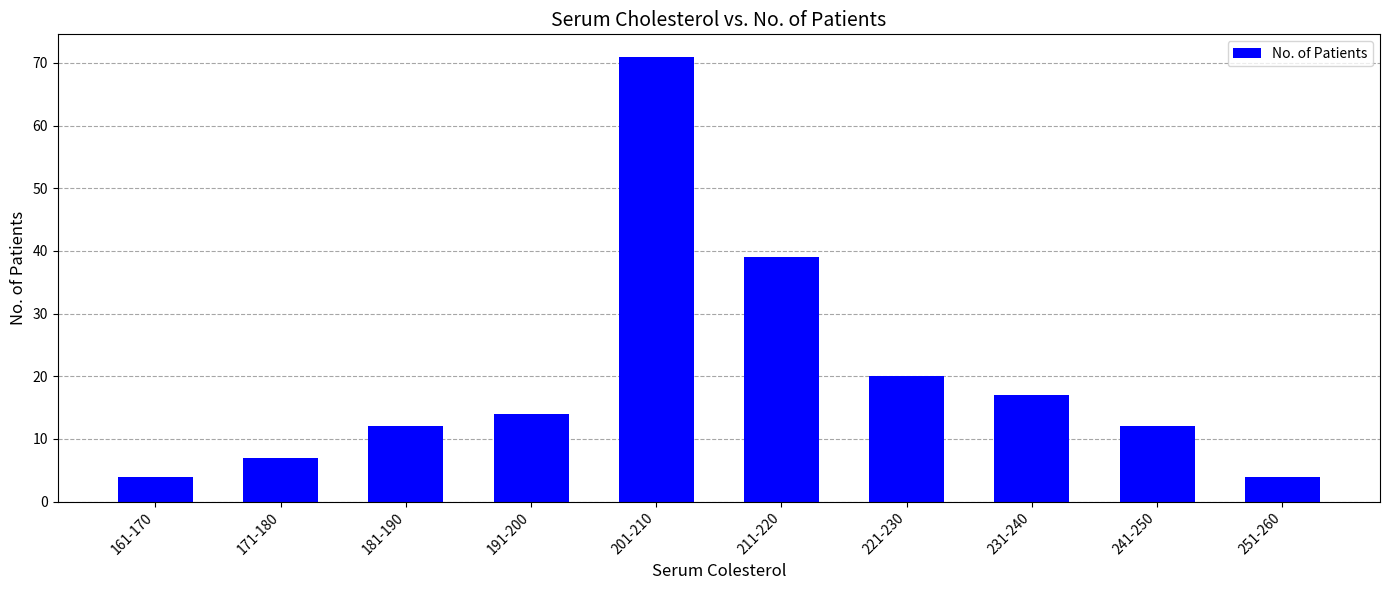

What is the difference between the maximum and minimum values?

67